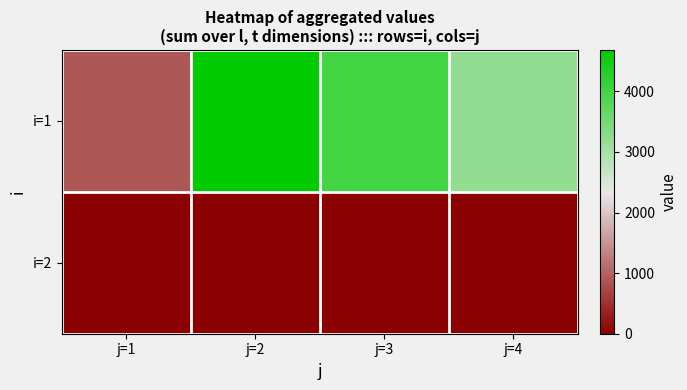

At which category does the chart reach its minimum across all series?

j=1